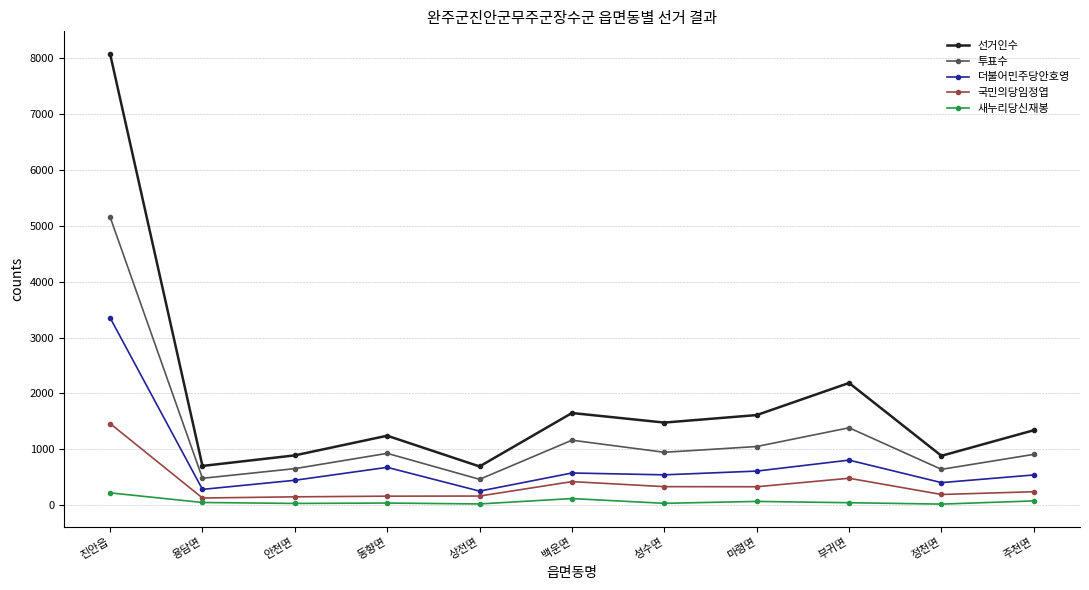

At which label does 더불어민주당안호영 reach its peak?

진안읍